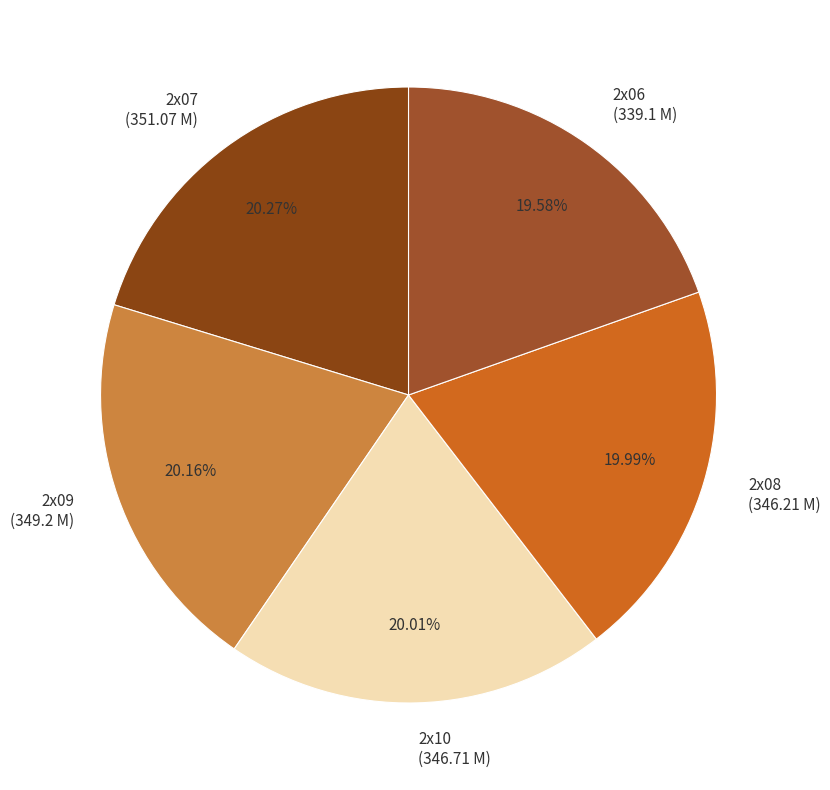

Is 2x07 (351.07 M) the majority of the pie?

No